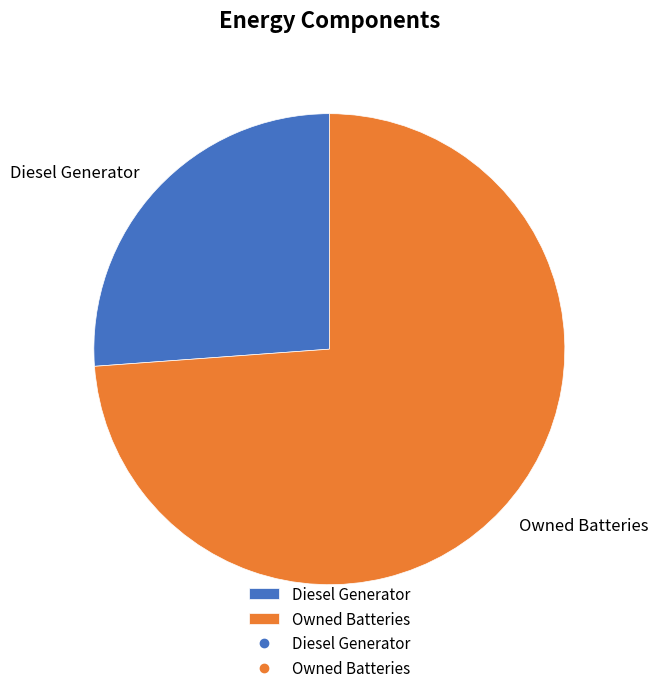

Does Owned Batteries account for over 50% of the chart?

Yes